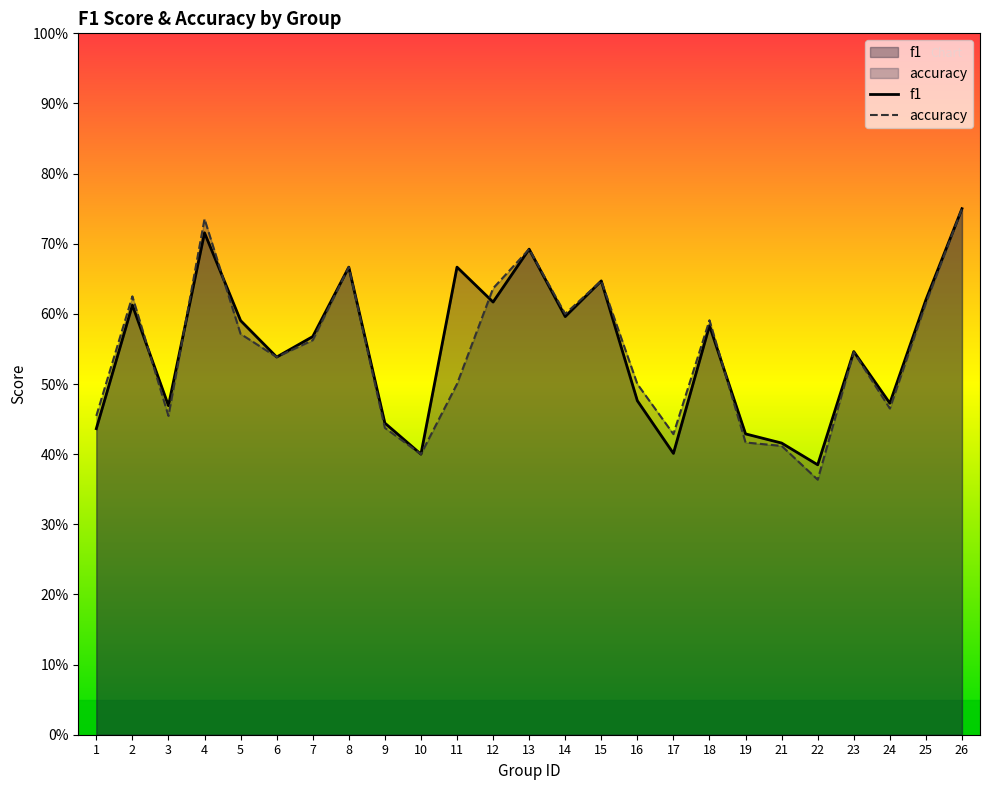

Which series has the largest total across all categories?

f1